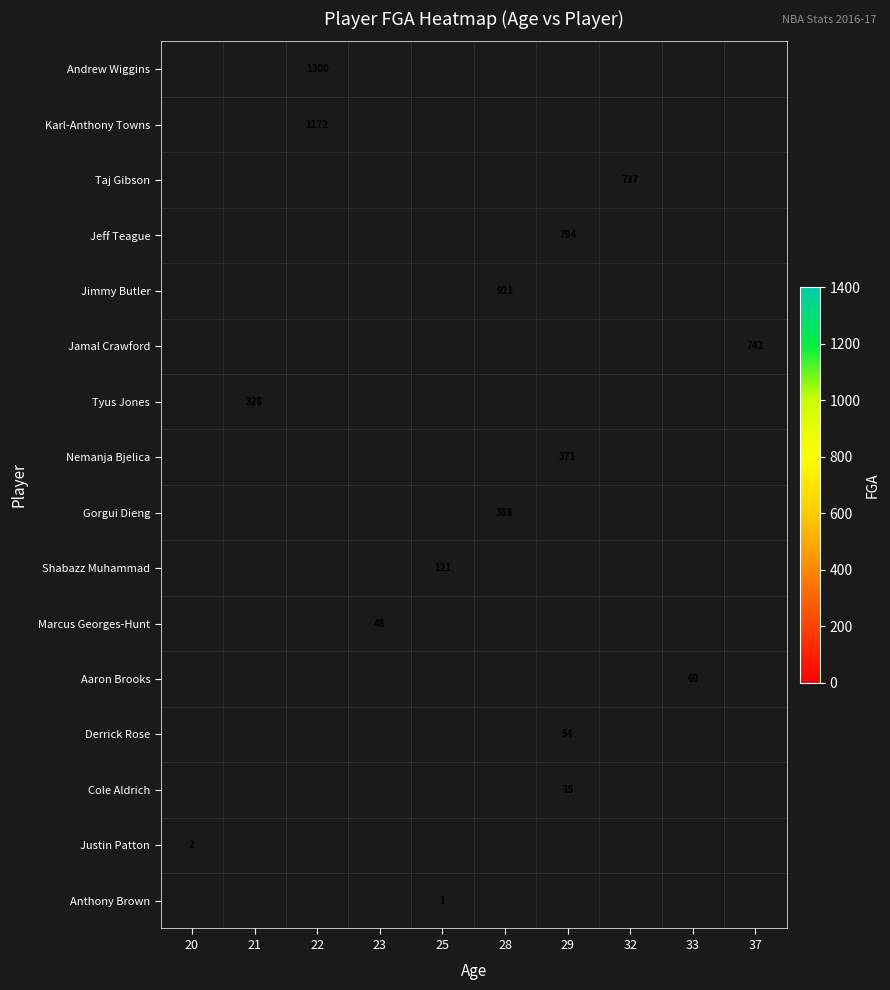

What is the greatest value displayed?

1300.0